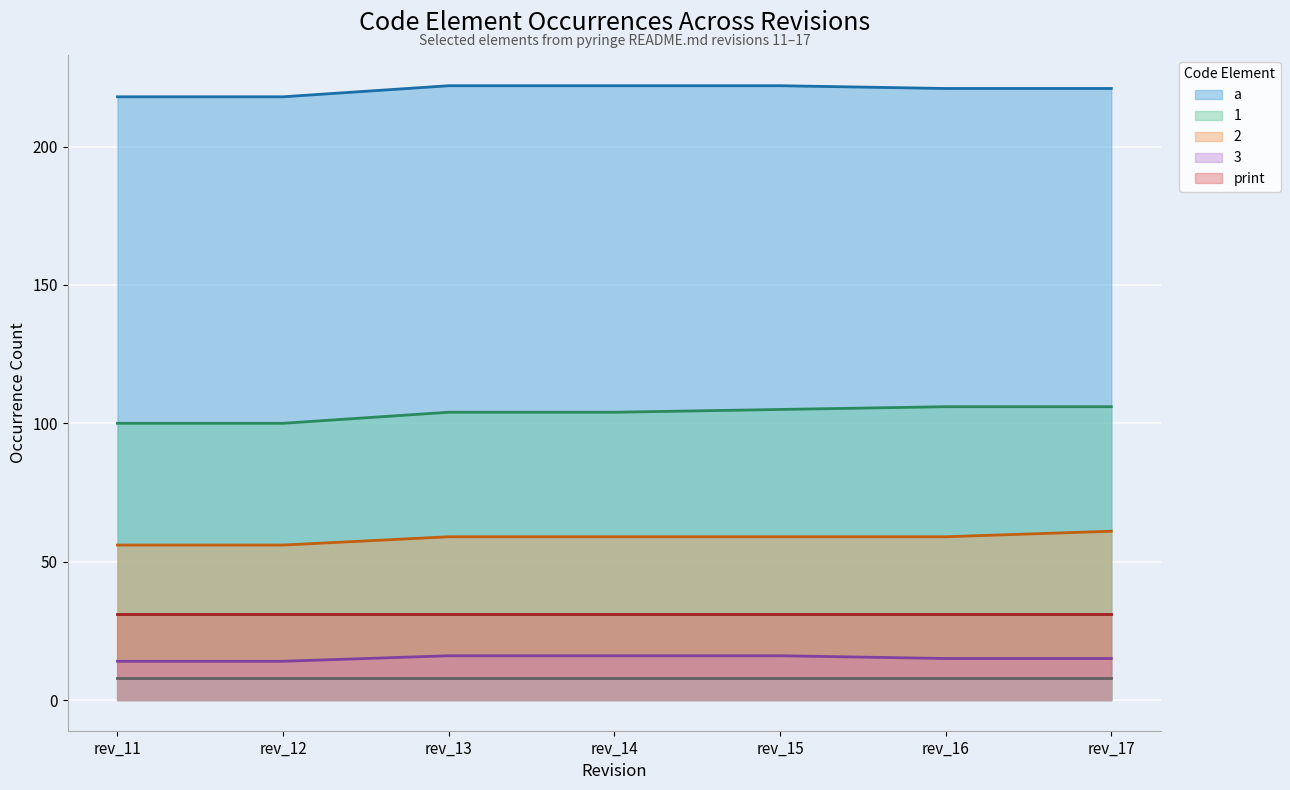

At which category is the sum across all series the highest?

rev_17